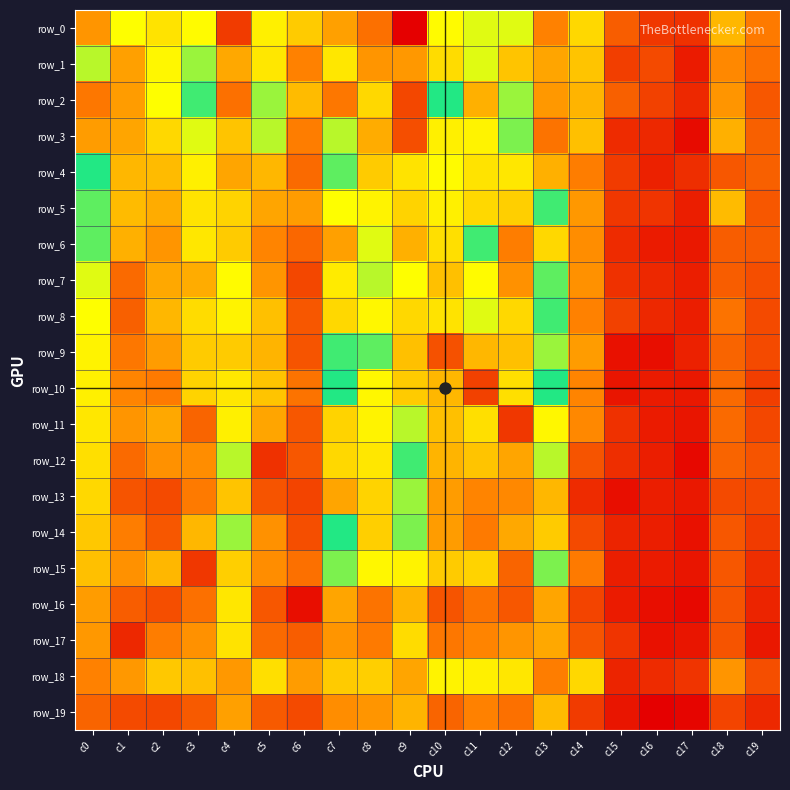

What is the difference between the highest and lowest values at c10?

67